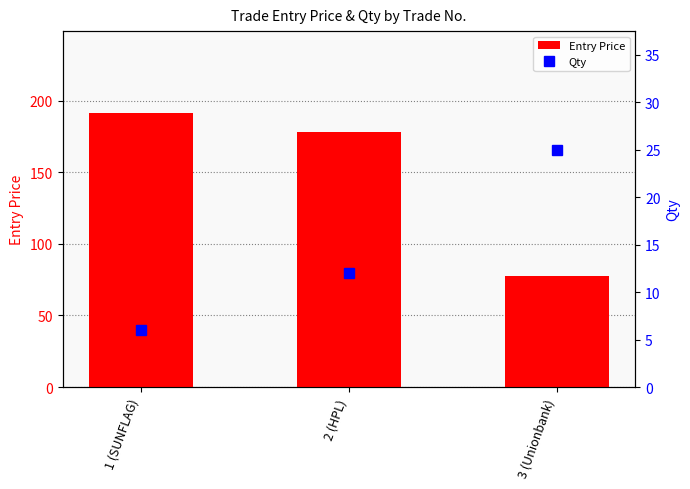

True or false: Entry Price has a value of 77.8 at 3 (Unionbank).

True